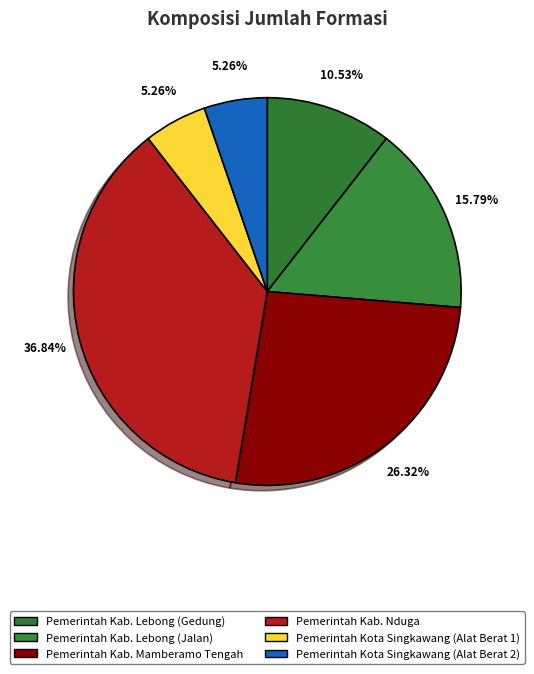

How many slices are in this pie chart?

6